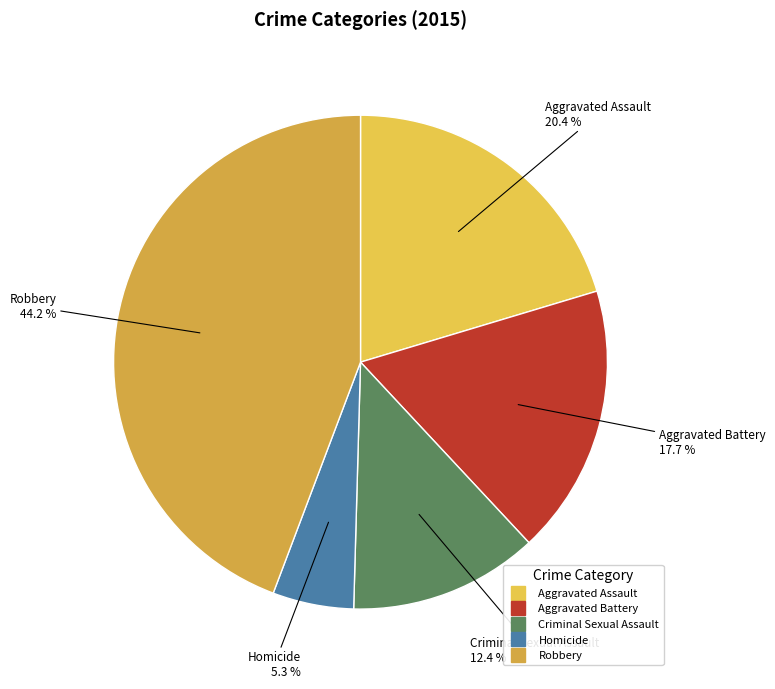

How many slices are in this pie chart?

5